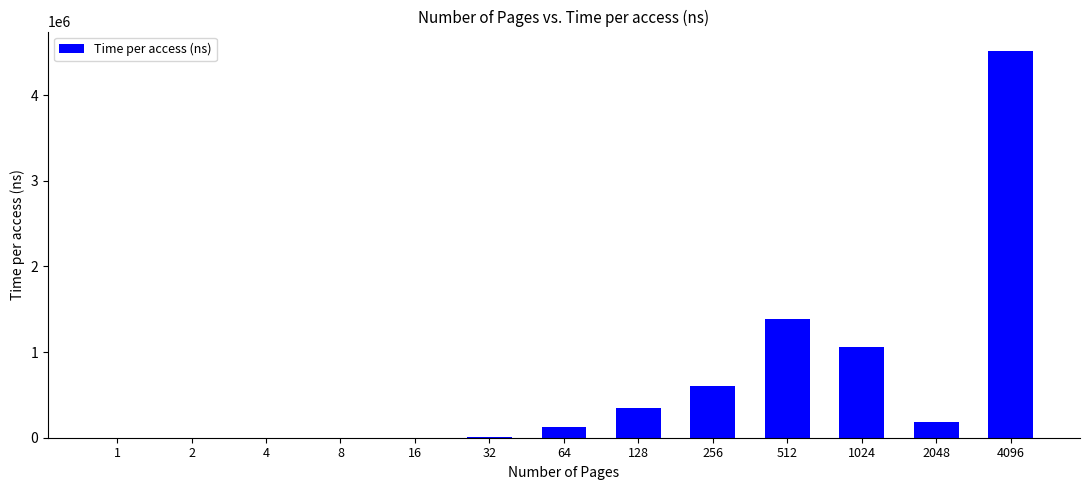

What is the greatest value displayed?

4515576